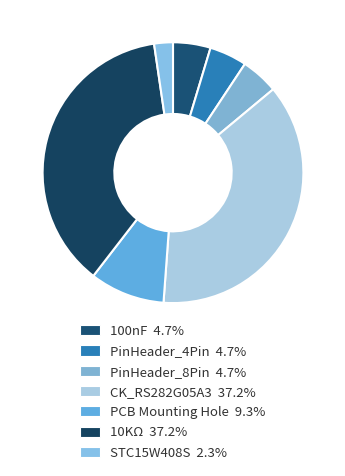

Approximately how many times larger is the value at PinHeader_4Pin compared to STC15W408S?

2.0